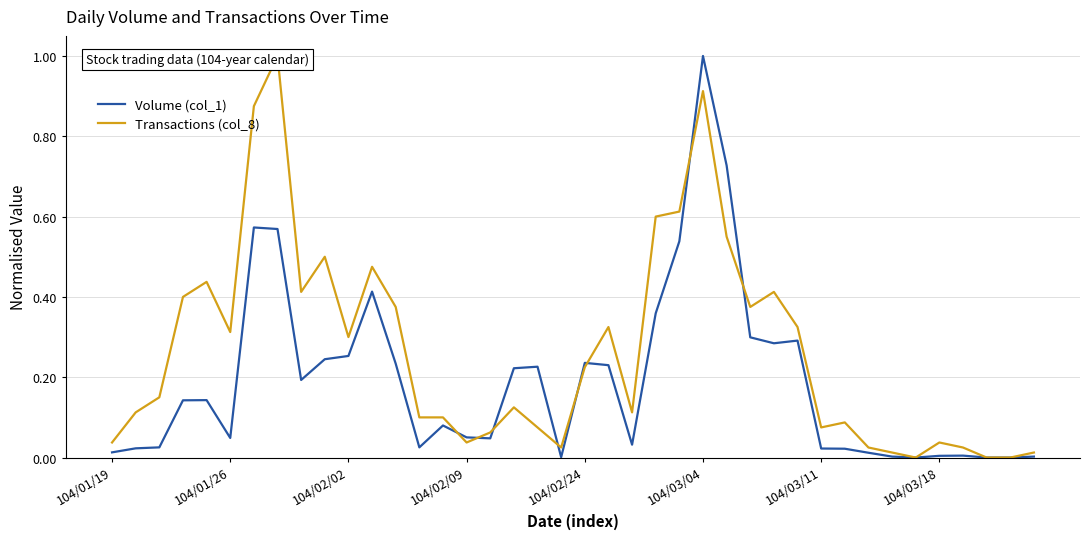

Between 104/03/11 and 12, which series saw the biggest shift?

Transactions (col_8)